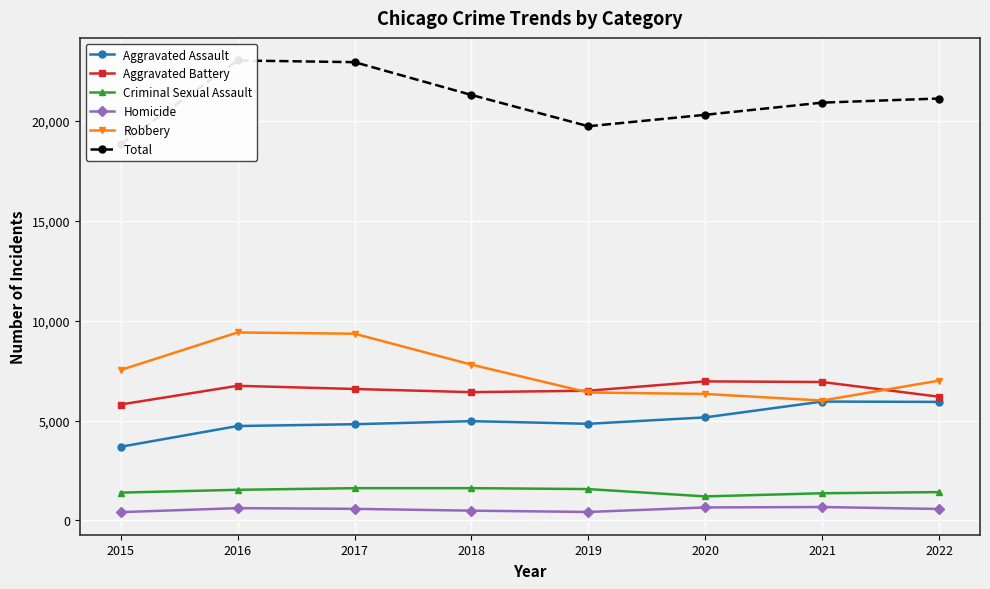

True or false: Total and Aggravated Assault cross at least once.

False